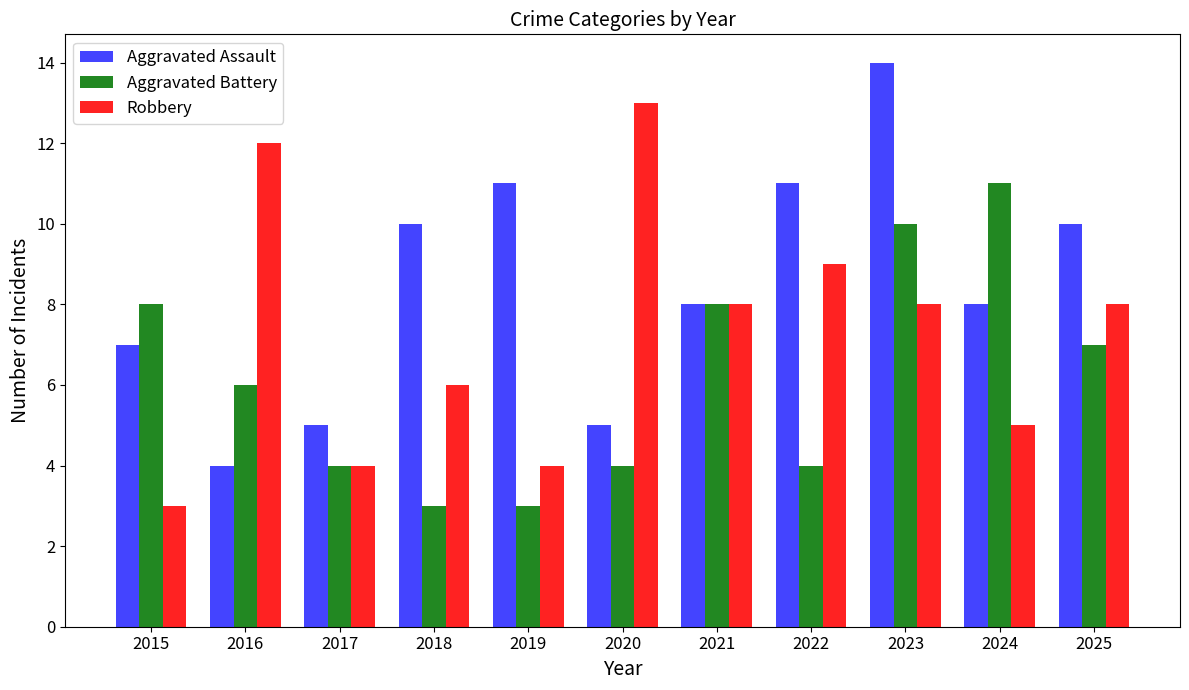

What is the difference between the maximum and second lowest values in the Aggravated Battery series?

8